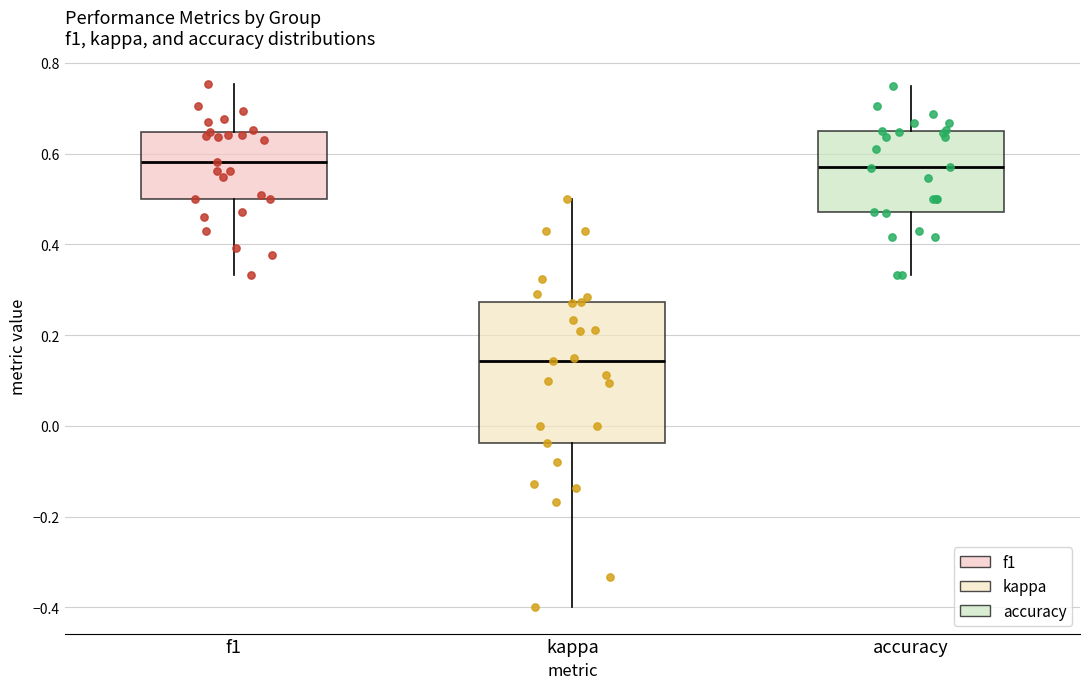

Reading left to right, read every box against the y-axis: the position of its median line, the range the box covers, and the ends of its whiskers. The values are not printed on the chart, so give them approximately, as read against the axis.

f1: median 0.58, box 0.50 to 0.64, whiskers 0.34 to 0.76
kappa: median 0.14, box -0.04 to 0.28, whiskers -0.40 to 0.50
accuracy: median 0.58, box 0.48 to 0.66, whiskers 0.34 to 0.76